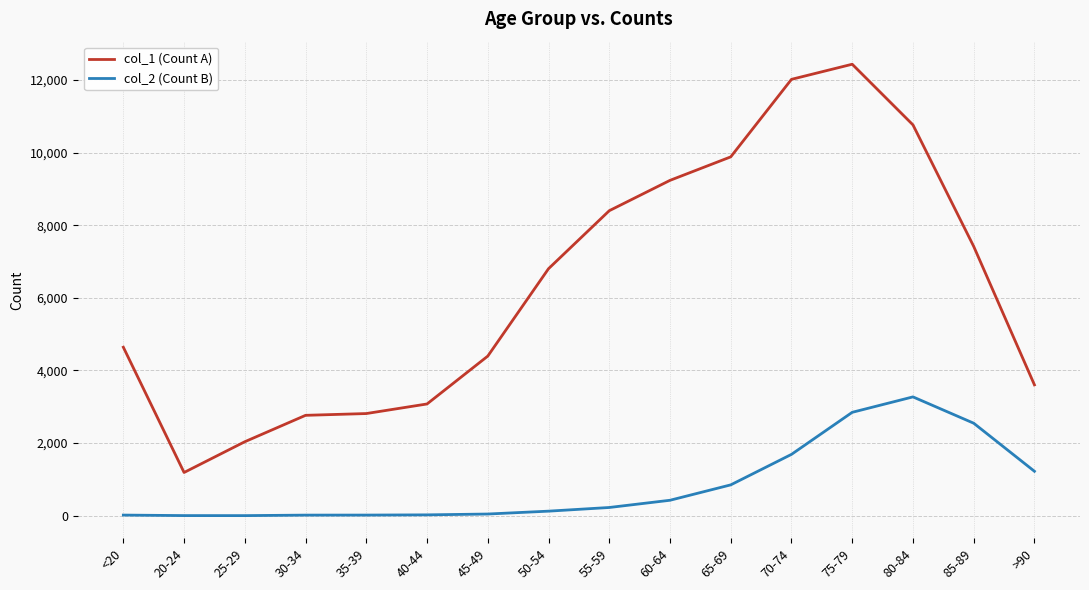

Is the value of col_2 (Count B) at 85-89 greater than the value of col_1 (Count A) at 80-84?

No